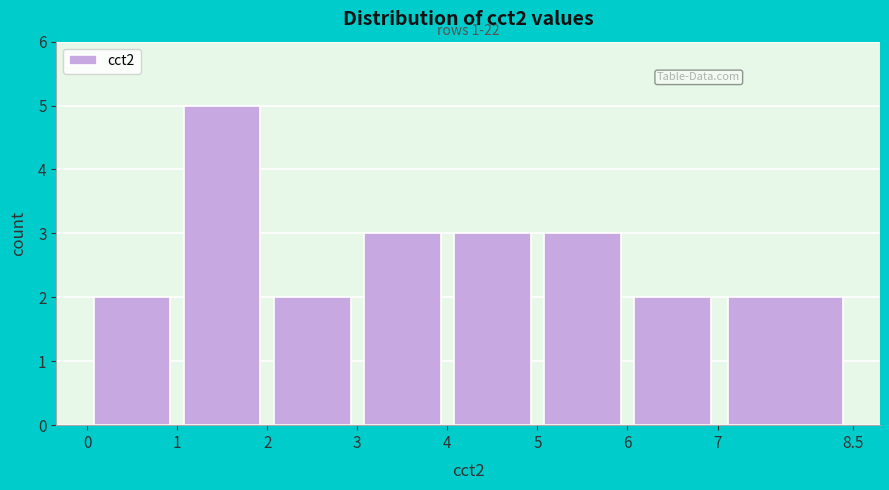

Over which range of the x-axis is the bar tallest?

1 to 2